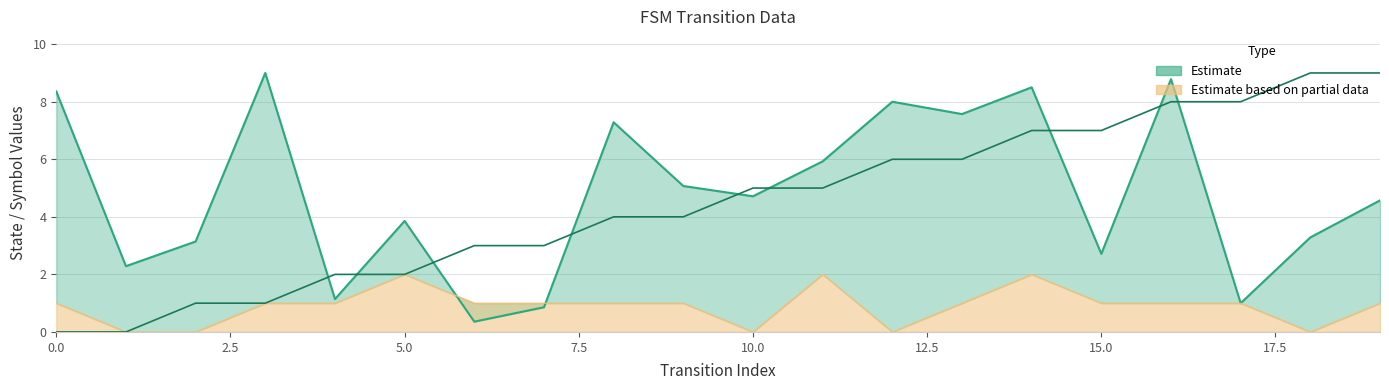

What is the sum of all source_state values?

90.0